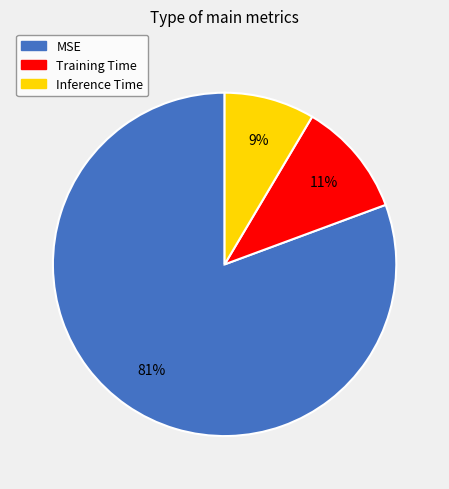

Between Inference Time and Training Time, which is larger?

Training Time